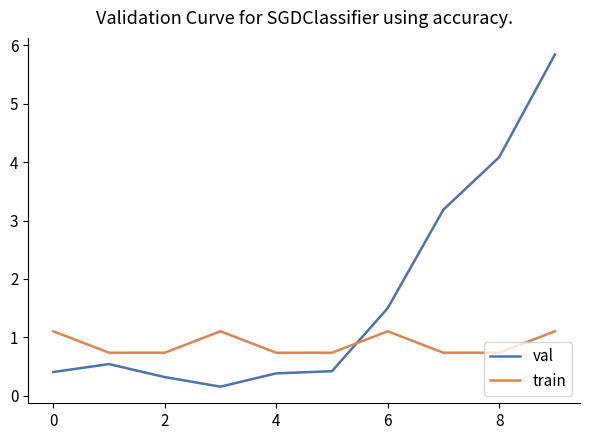

List the series in order of their overall mean, lowest first.

train, val